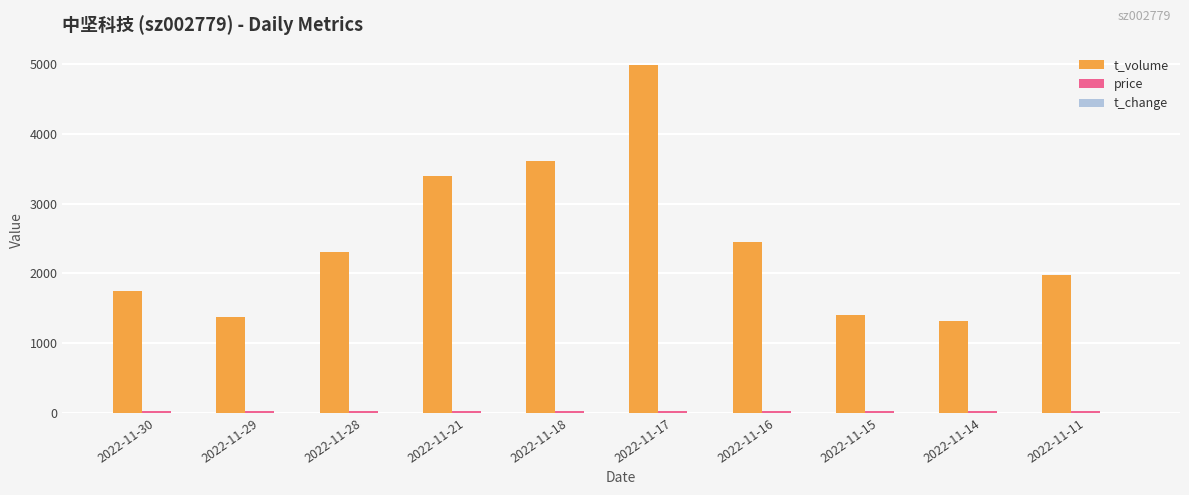

How many groups of bars are there?

10